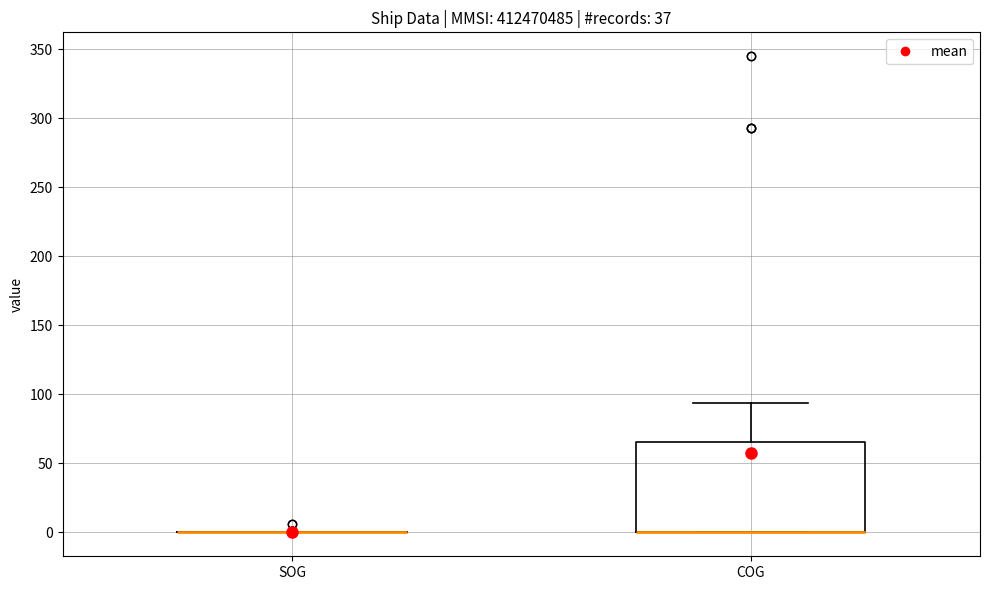

Reading left to right, transcribe this box plot: for each box, give where its median line is, the range the box spans, and where its two whiskers end, as read against the y-axis. The values are not printed on the chart, so give them approximately, as read against the axis.

SOG: box collapsed to a line at 0, whiskers 0 to 0
COG: median 0 (drawn on the box's lower edge), box 0 to 65, whiskers 0 to 95